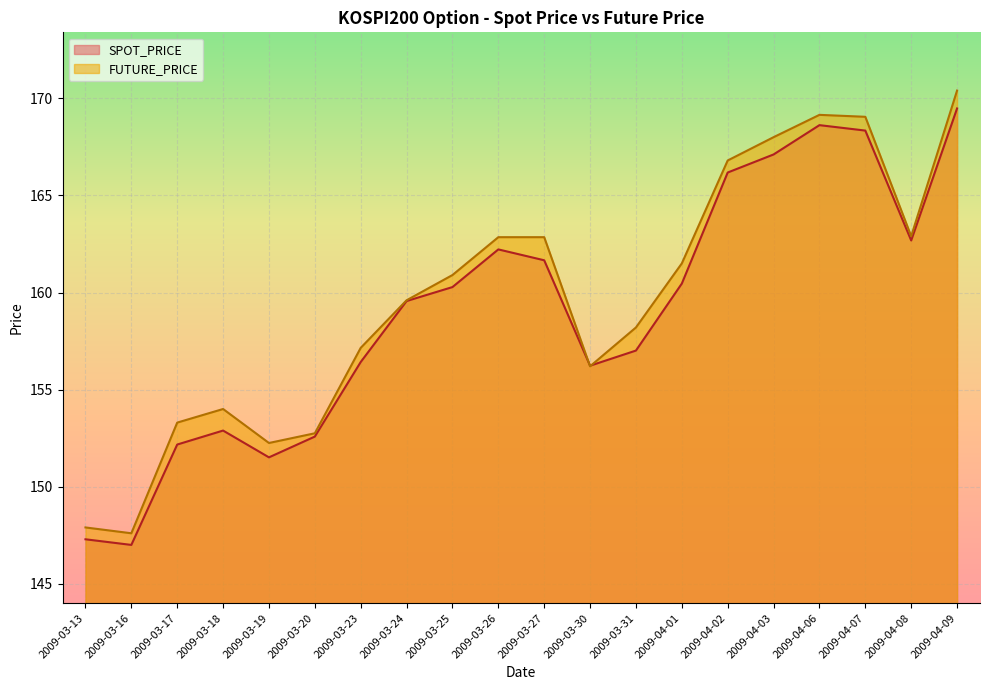

Reading left to right, what are all the values shown in this chart?

SPOT_PRICE: 147.3	147.0	152.2	152.9	151.5	152.6	156.4	159.6	160.3	162.2	161.7	156.2	157.0	160.5	166.2	167.1	168.6	168.3	162.7	169.5
FUTURE_PRICE: 147.9	147.6	153.3	154.0	152.2	152.8	157.2	159.6	160.9	162.8	162.8	156.2	158.2	161.5	166.8	168.0	169.2	169.1	162.9	170.4